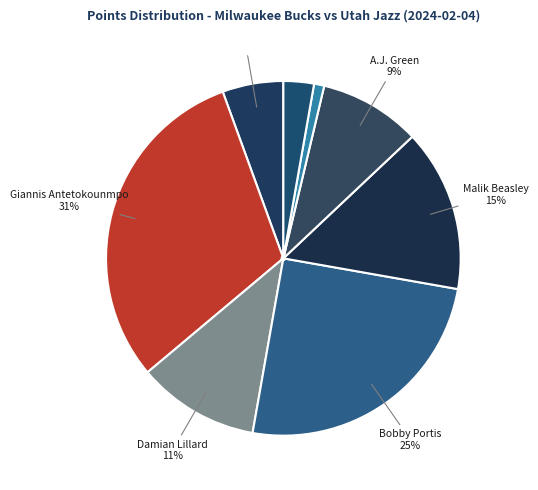

How many segments does this pie chart have?

8